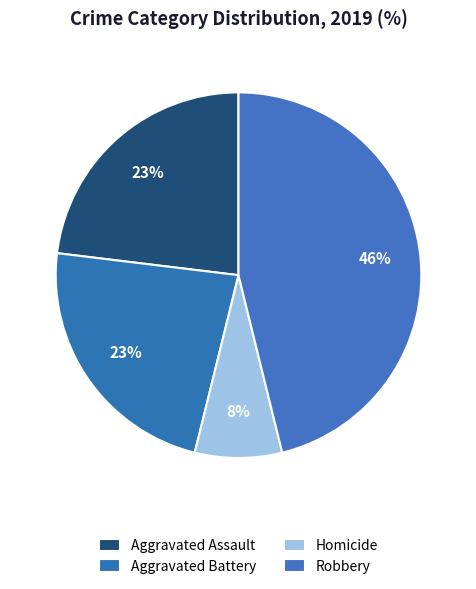

How many slices are in this pie chart?

4